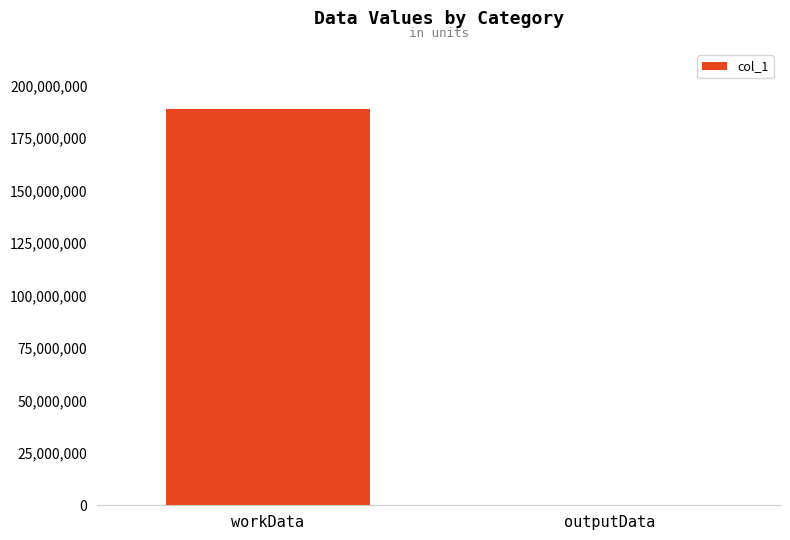

Reading left to right, what are all the values shown in this chart?

189093820	3716